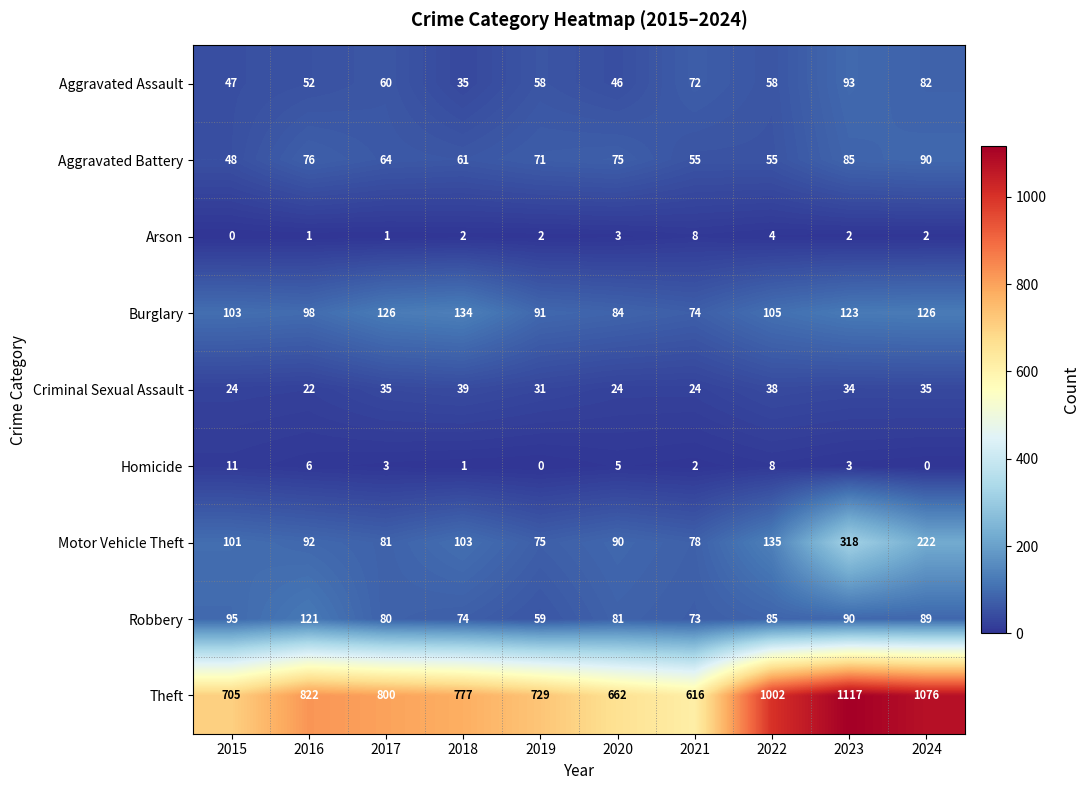

How many data points does each series have?

10